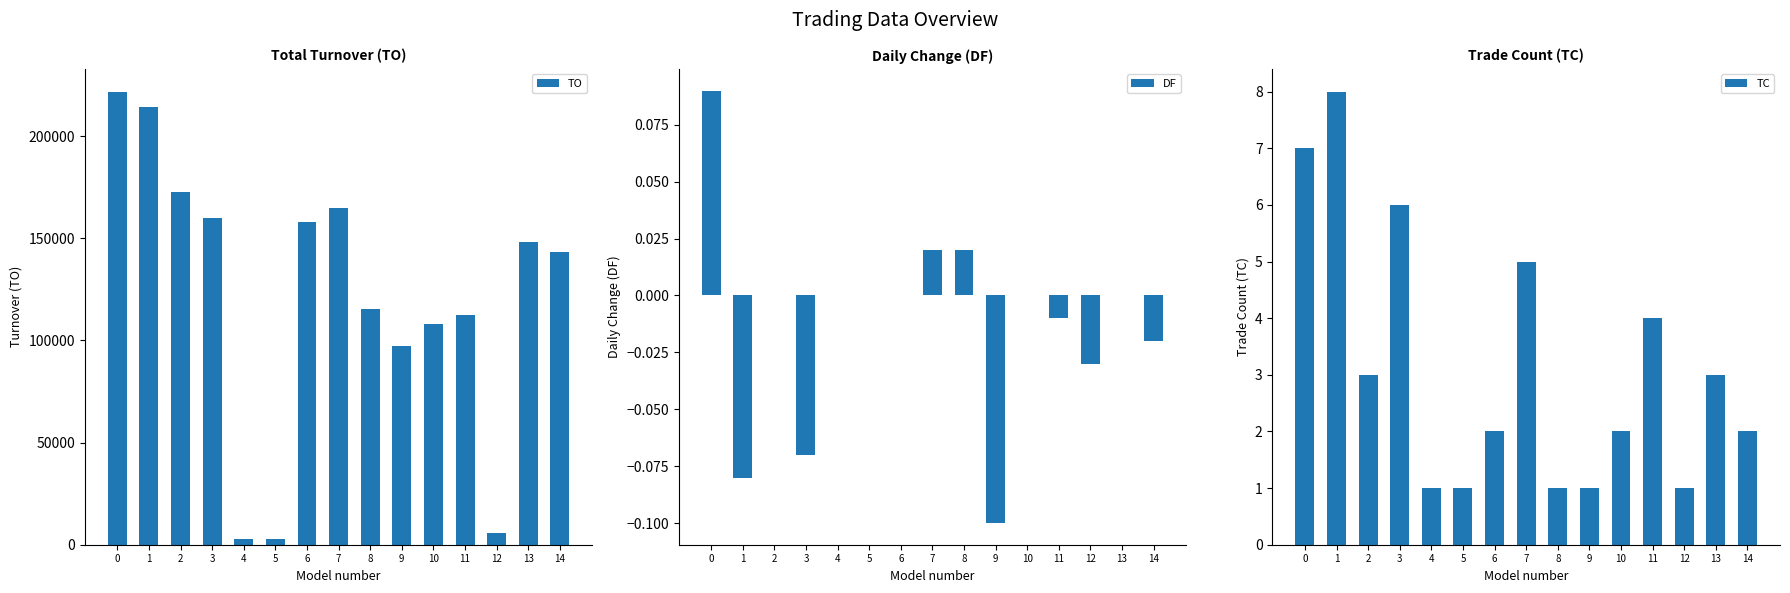

Rank the categories by TO value from lowest to highest.

4, 5, 12, 9, 10, 11, 8, 14, 13, 6, 3, 7, 2, 1, 0